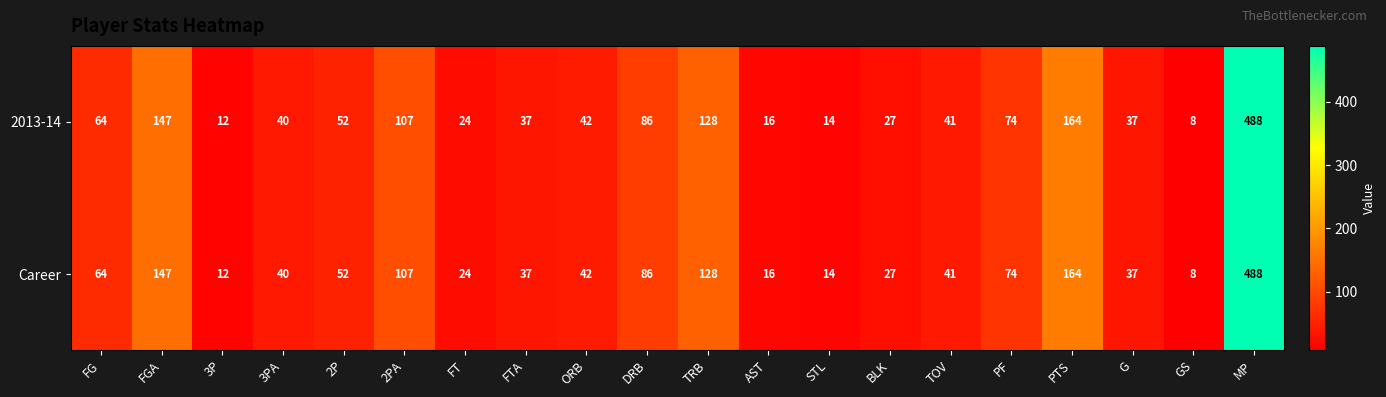

At which category is the sum across all series the highest?

MP